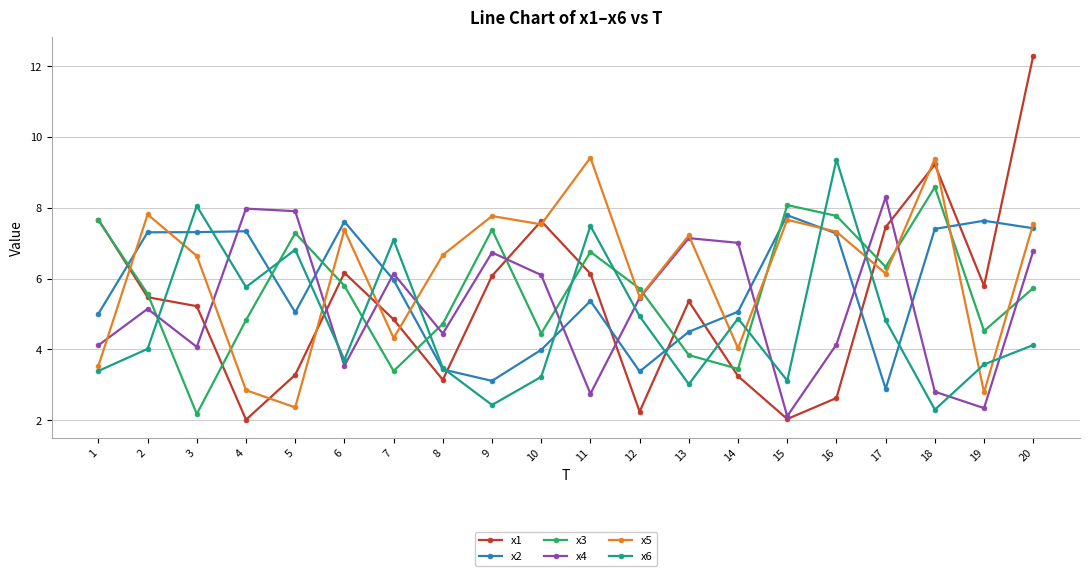

Between which two adjacent categories do x5 and x2 first intersect?

1 and 2